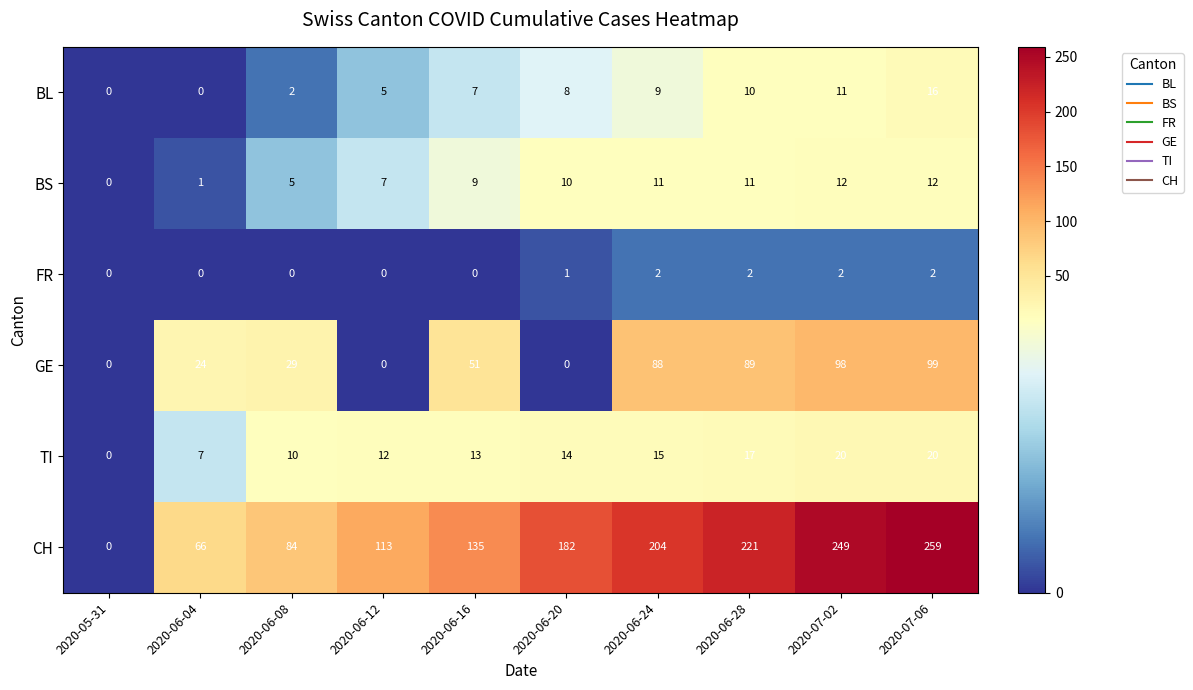

Which series has the largest total across all categories?

CH